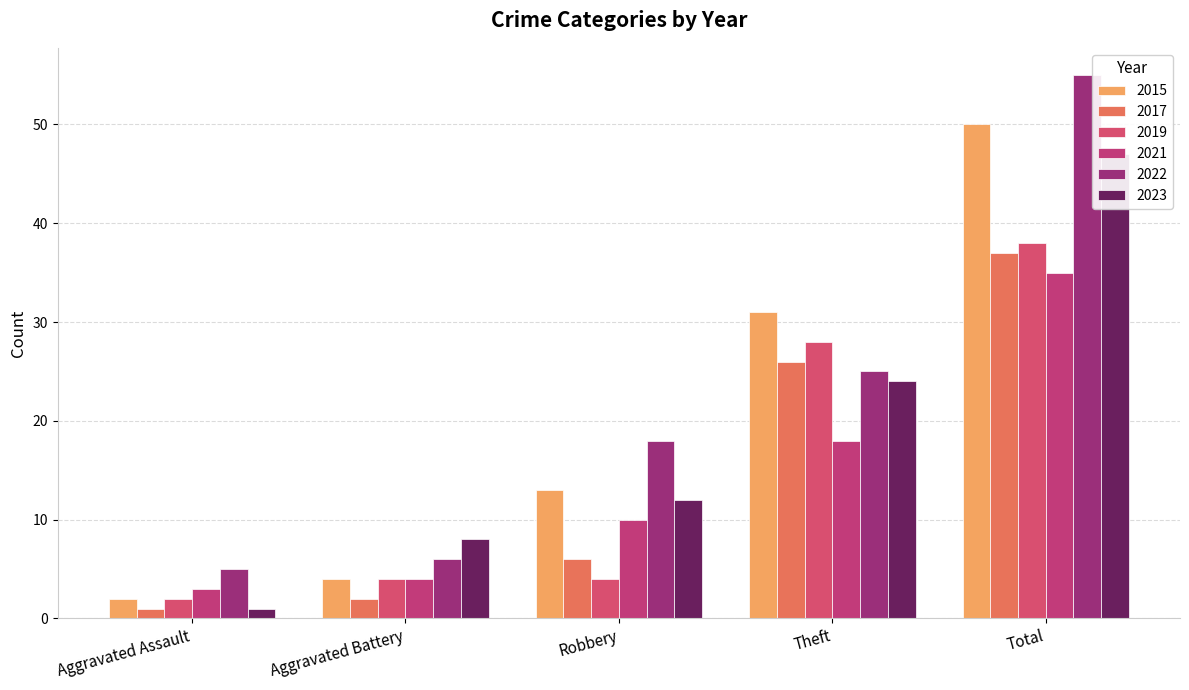

What is the maximum value for 2015?

50